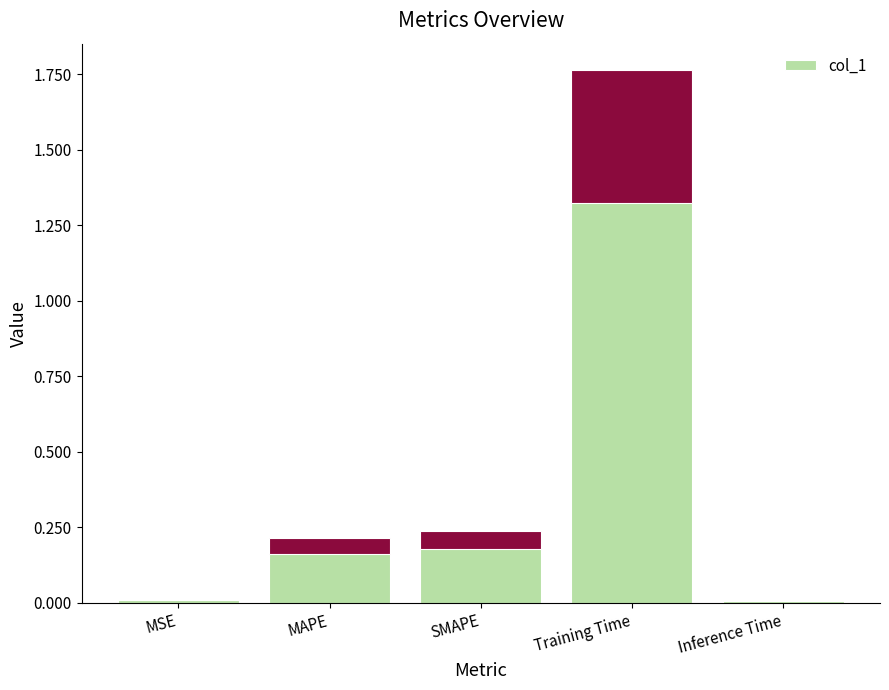

What is the label of the 4th bar from the left?

Training Time